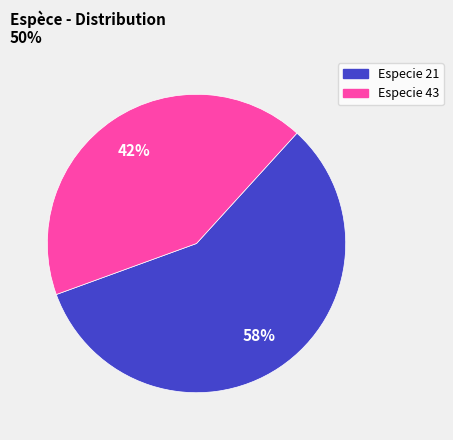

What is the largest slice in the pie chart?

Especie 21